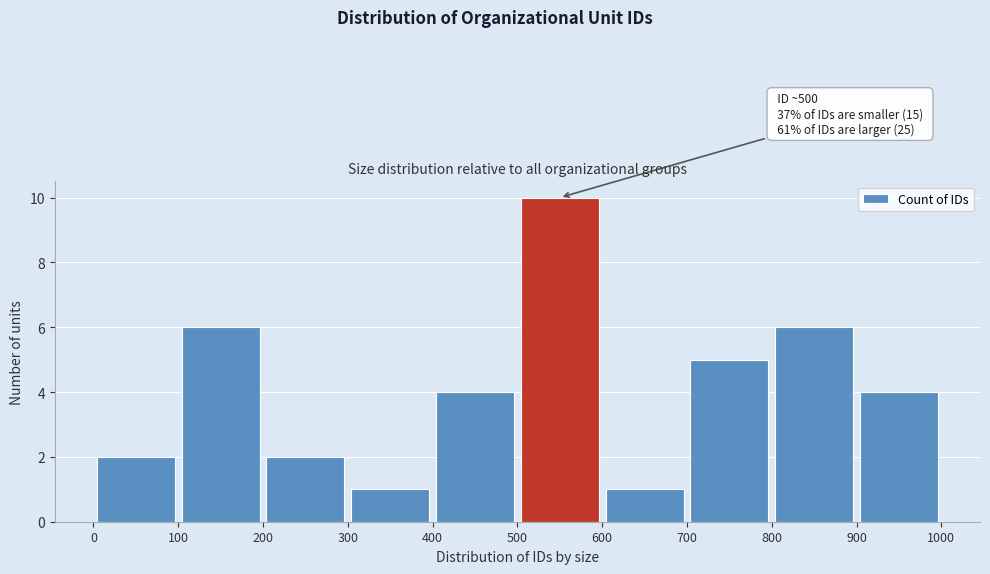

Which range on the x-axis has the tallest bar?

500 to 600